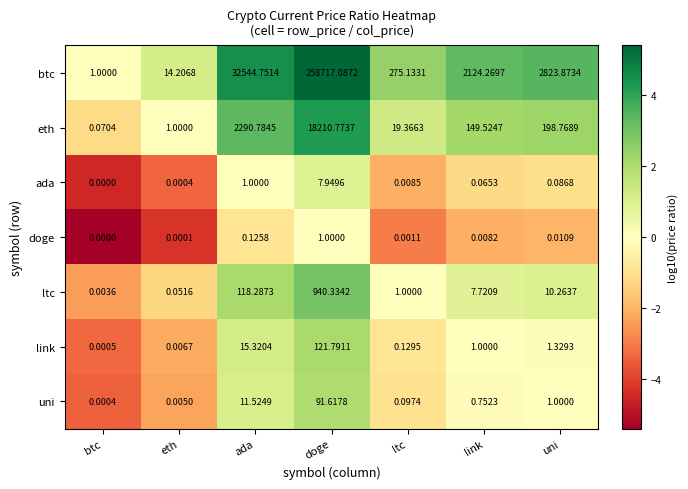

Which category has the highest value in the ltc series?

doge